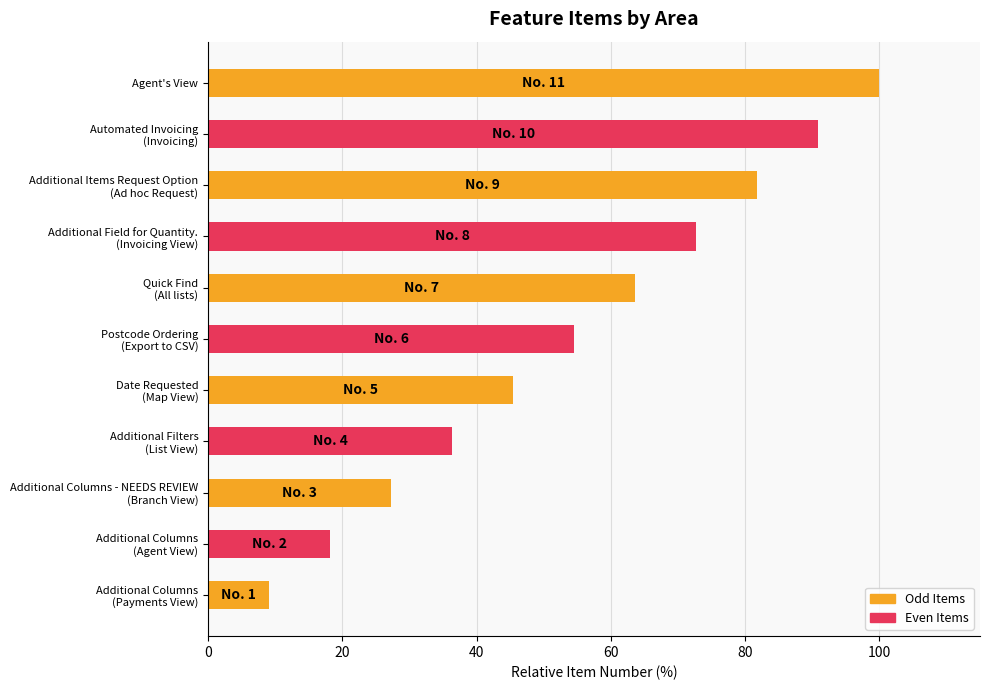

What is the average value?

54.5